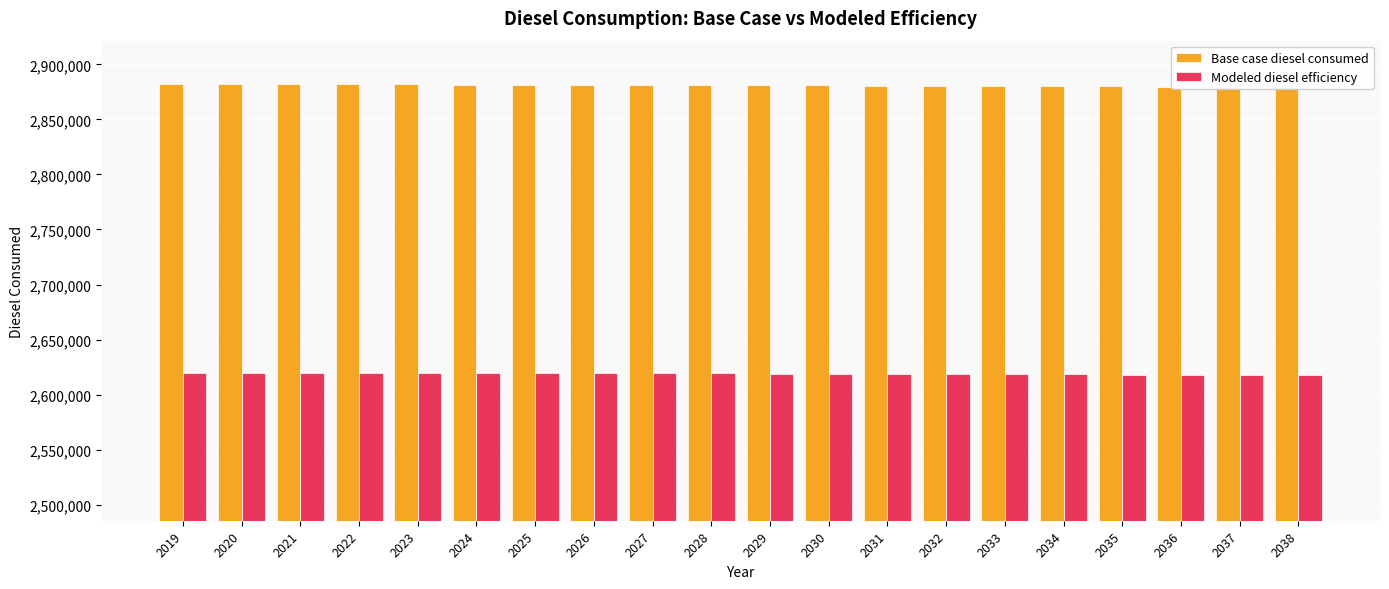

The value of Base case diesel consumed at 2025 is 2881469.9. True or false?

True